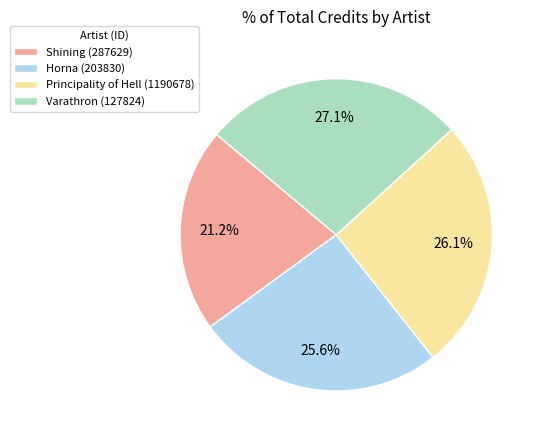

Count the number of slices in the pie.

4